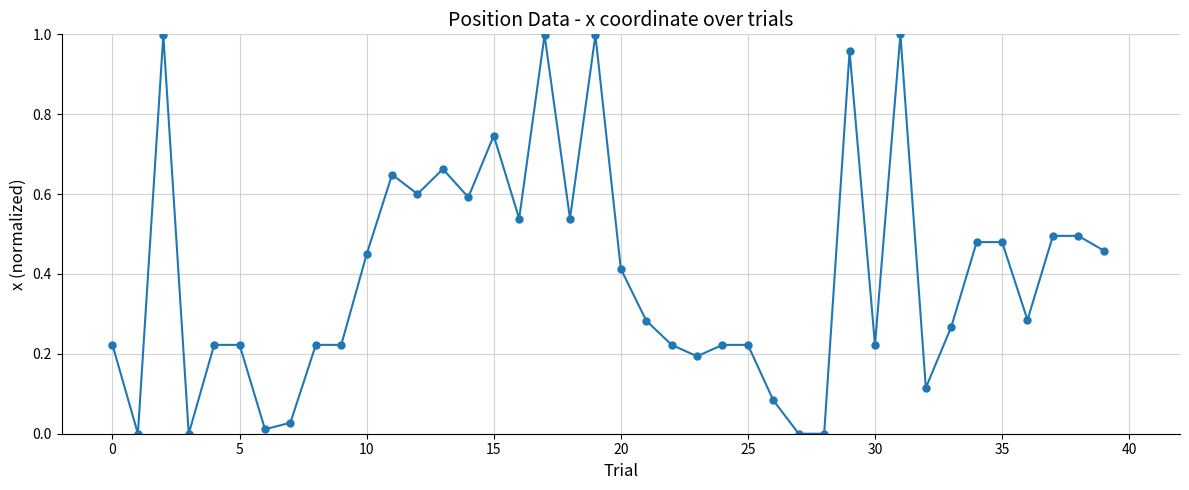

True or false: there are more than 2 points higher than both neighbors.

True